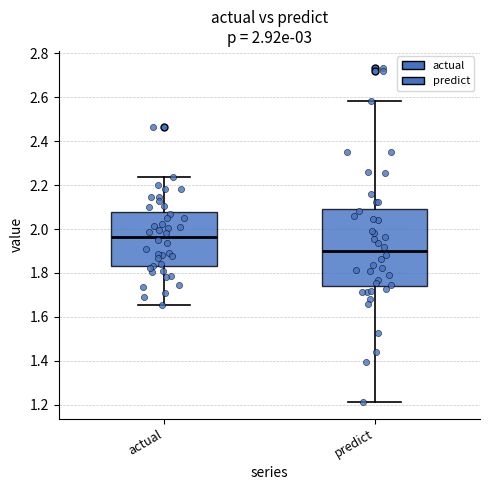

Which box's median line is the lowest?

predict